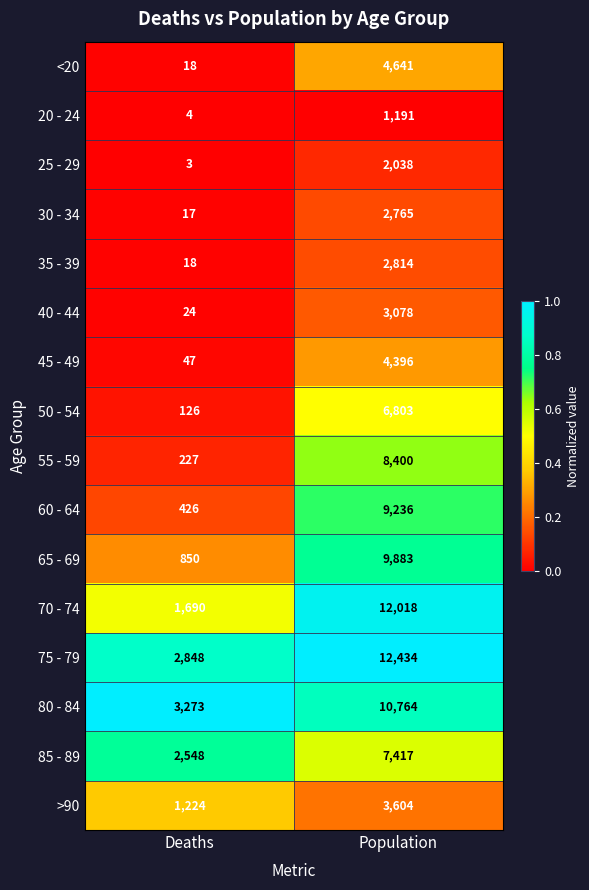

What is the average value of the >90 series?

2414